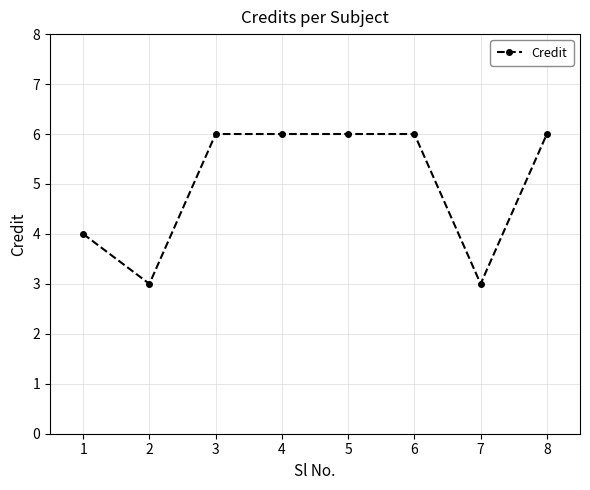

The chart shows a value of 2 at 1. True or false?

False